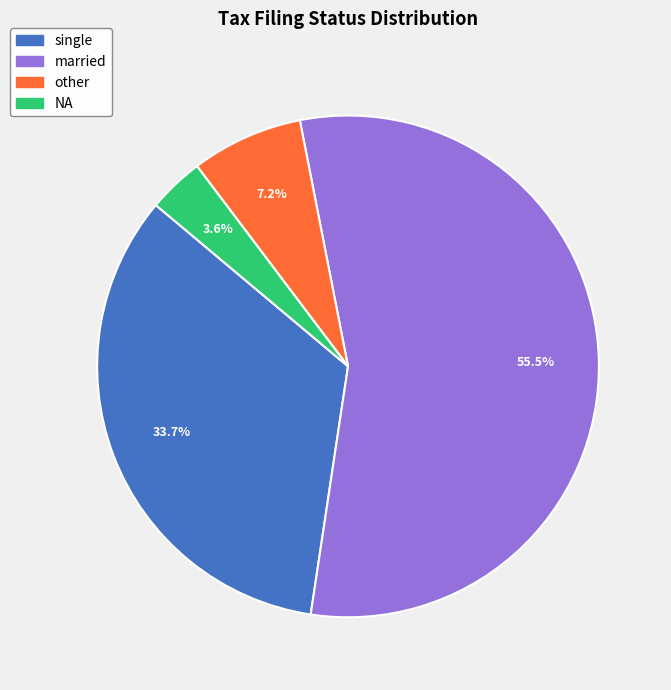

The other slice represents 1% of the pie. True or false?

False